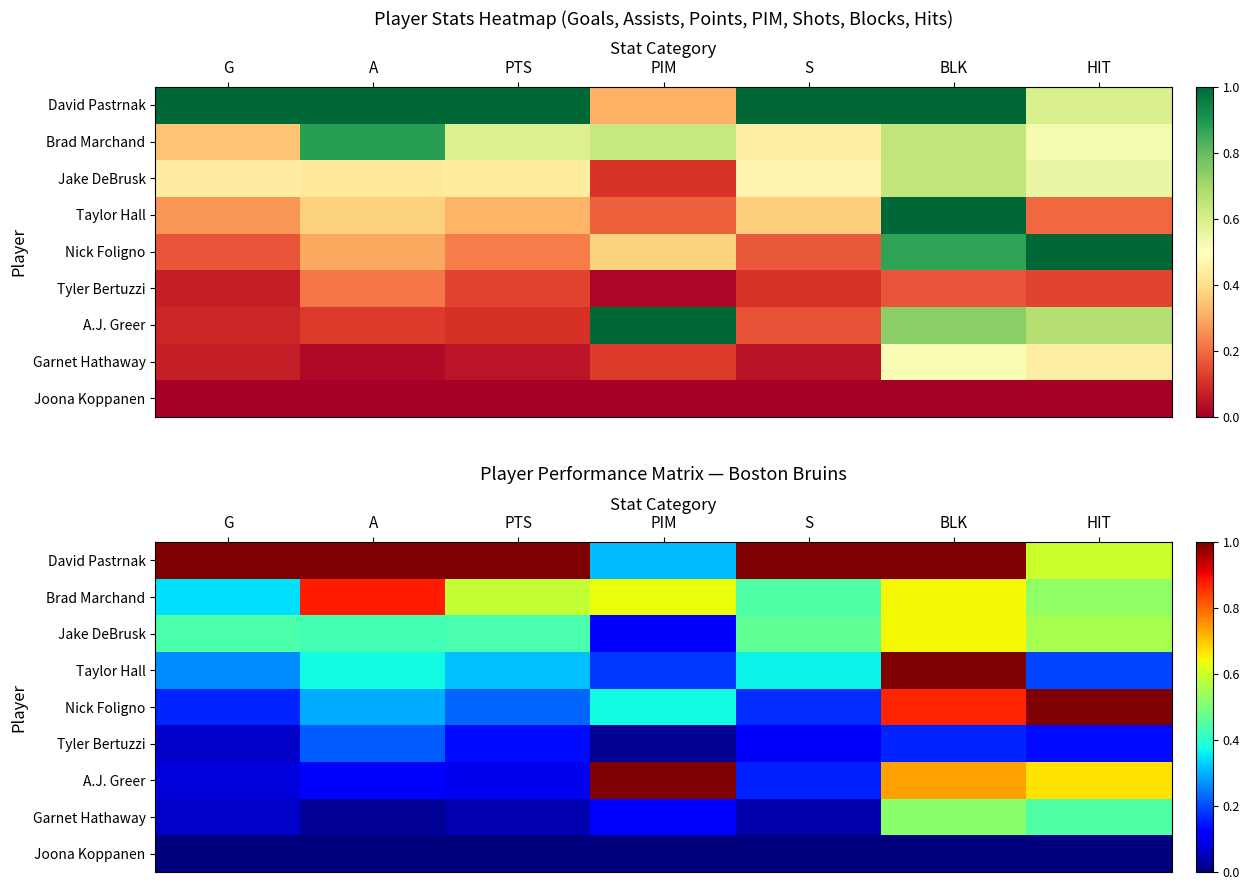

The Brad Marchand series shows 0.2 at G. True or false?

False